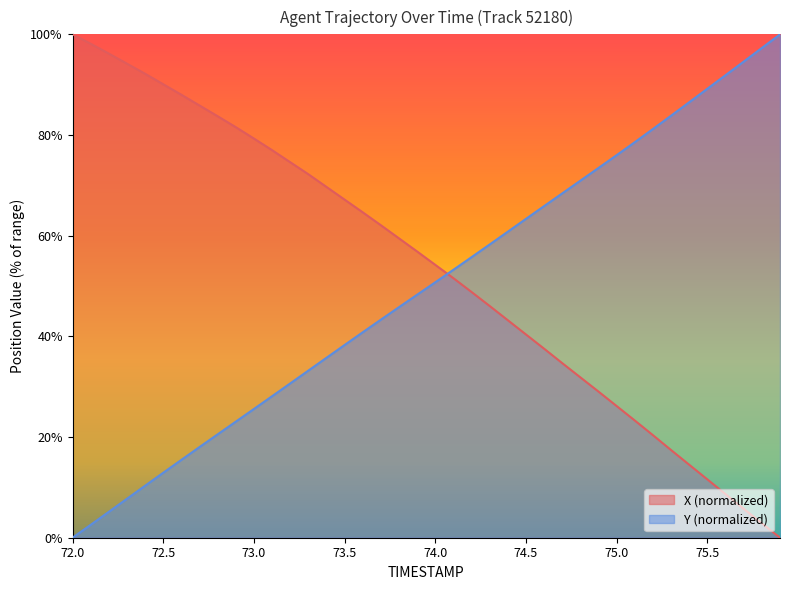

True or false: Y has more than 2 interior local peaks.

False